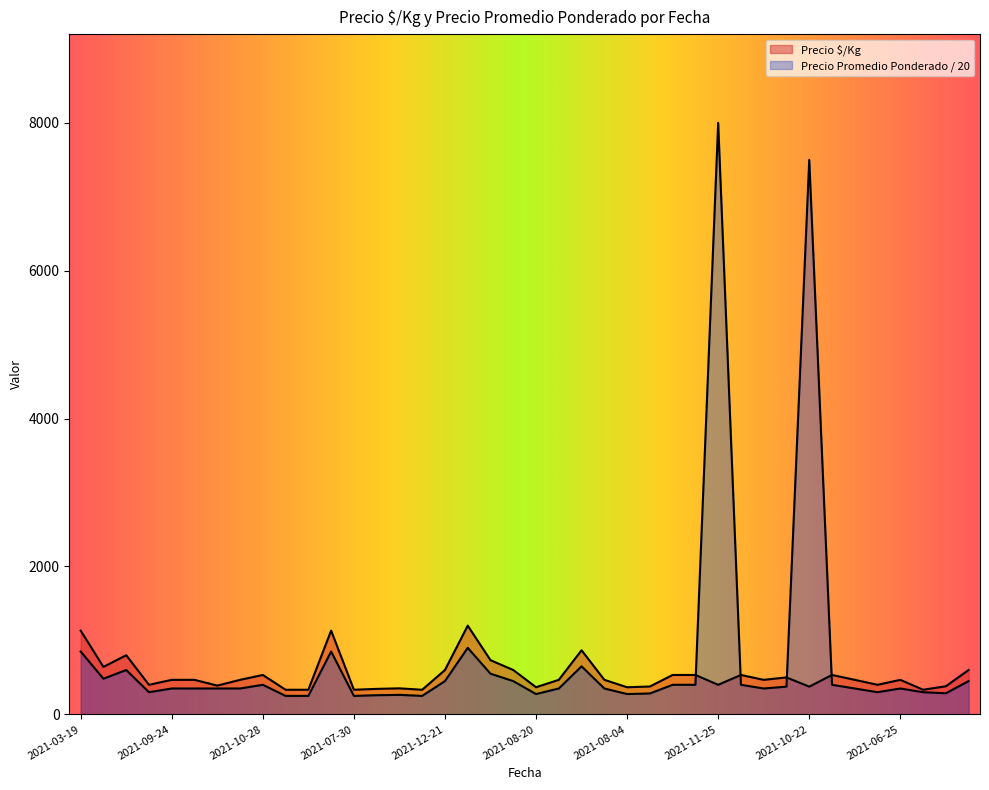

Rank the series at 2021-10-22 from highest to lowest value.

Precio $/Kg, Precio promedio ponderado